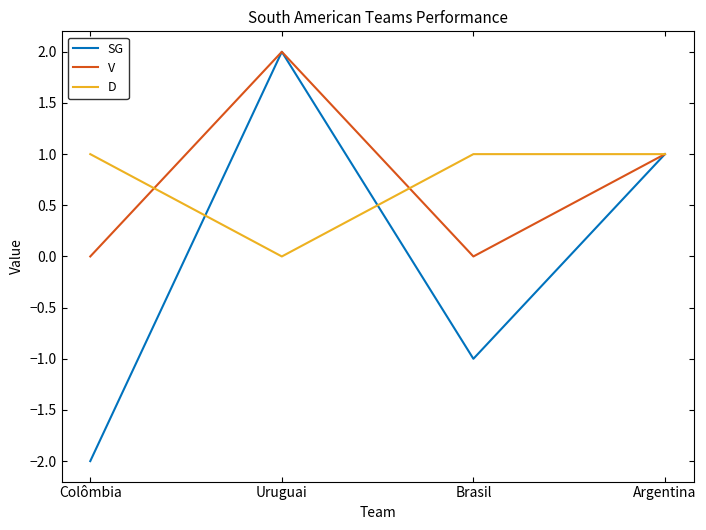

Does the chart have visible grid lines?

No